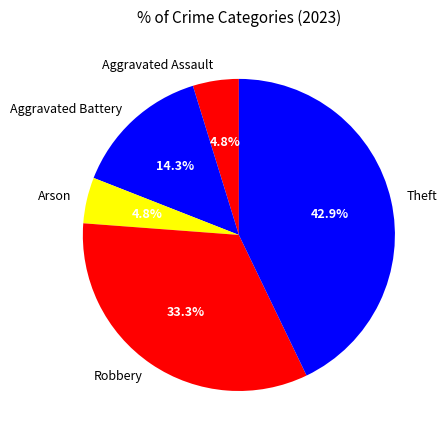

Approximately how many times larger is the value at Aggravated Assault compared to Arson?

1.0